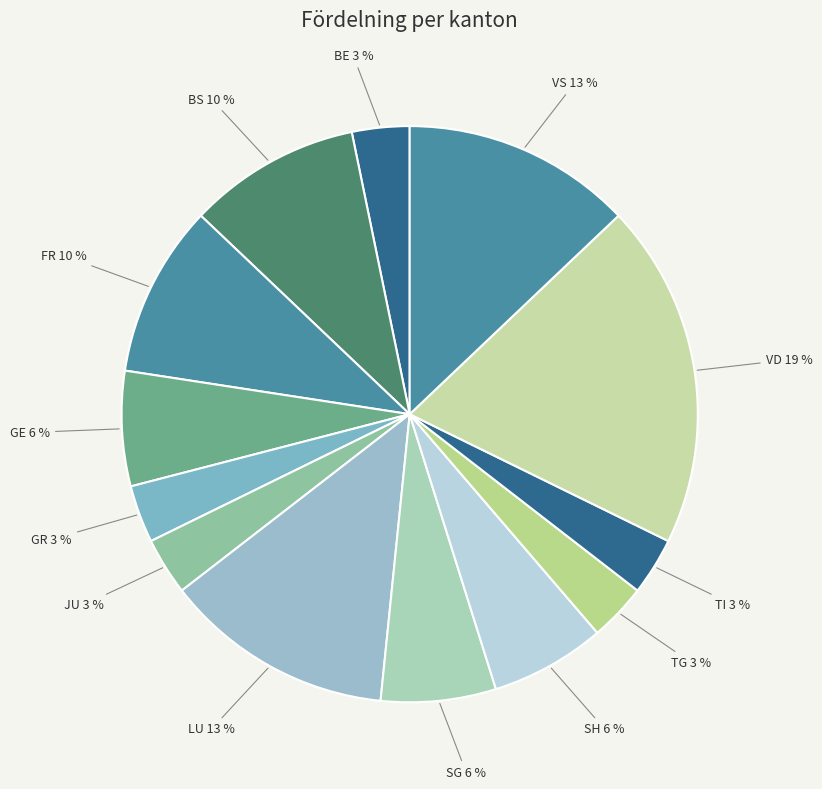

True or false: TI accounts for 3% of the total.

True